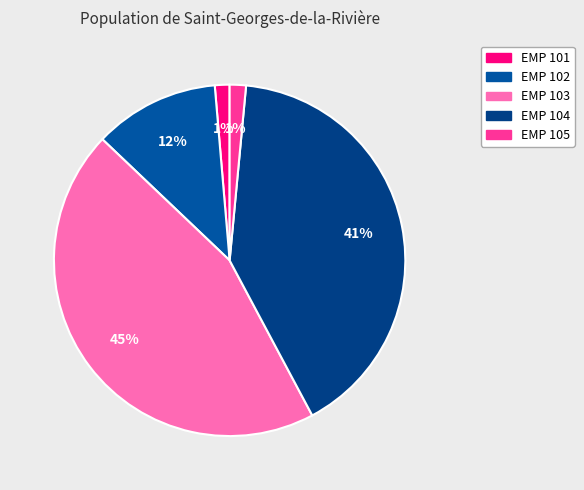

To the nearest percent, what is the difference between the EMP 104 and EMP 105 slice percentages?

39%